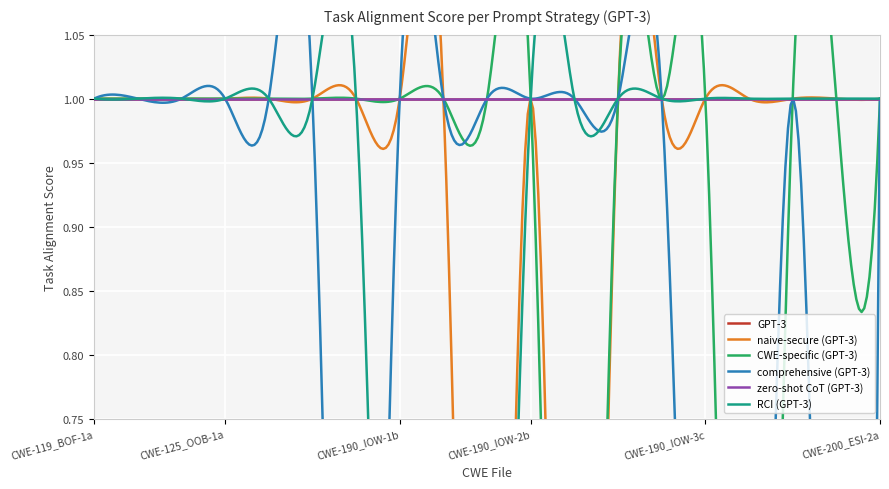

At how many categories does at least one series exceed 0?

19